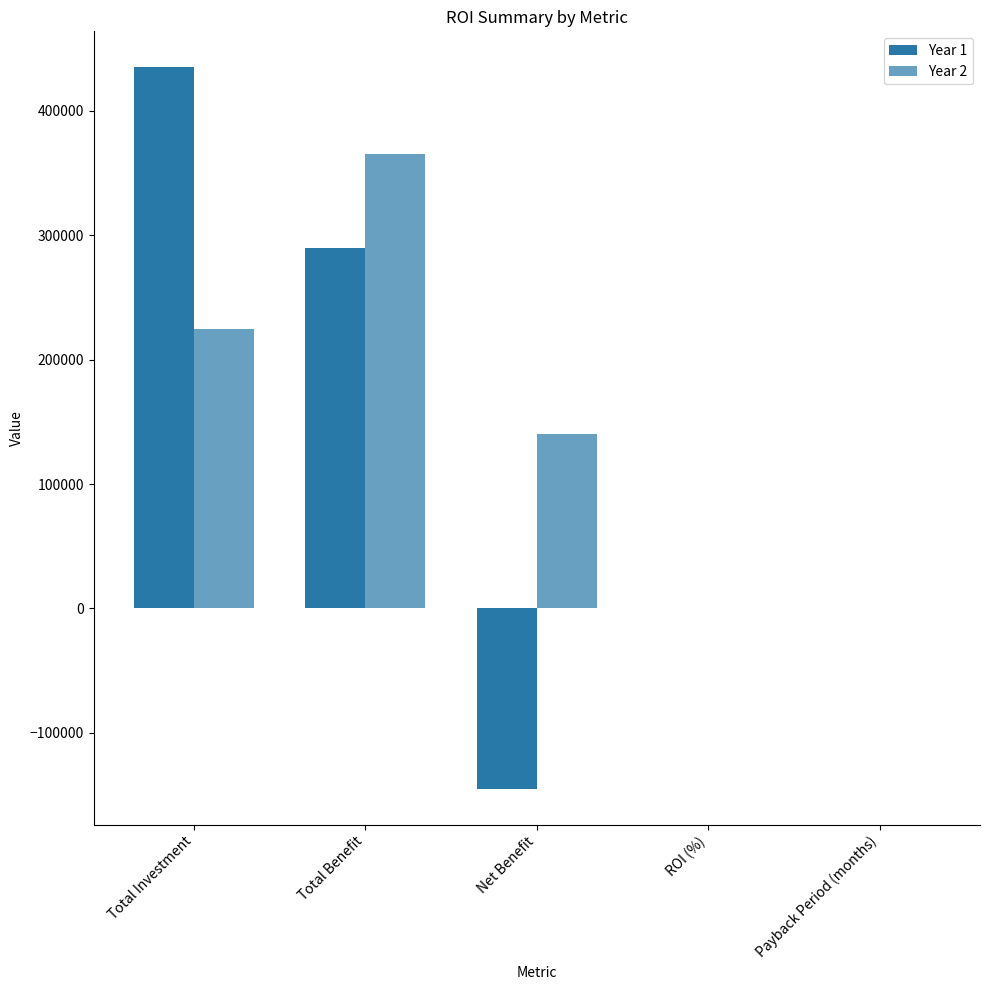

What is the sum of the Year 2 values at ROI (%) and Payback Period (months)?

0.6